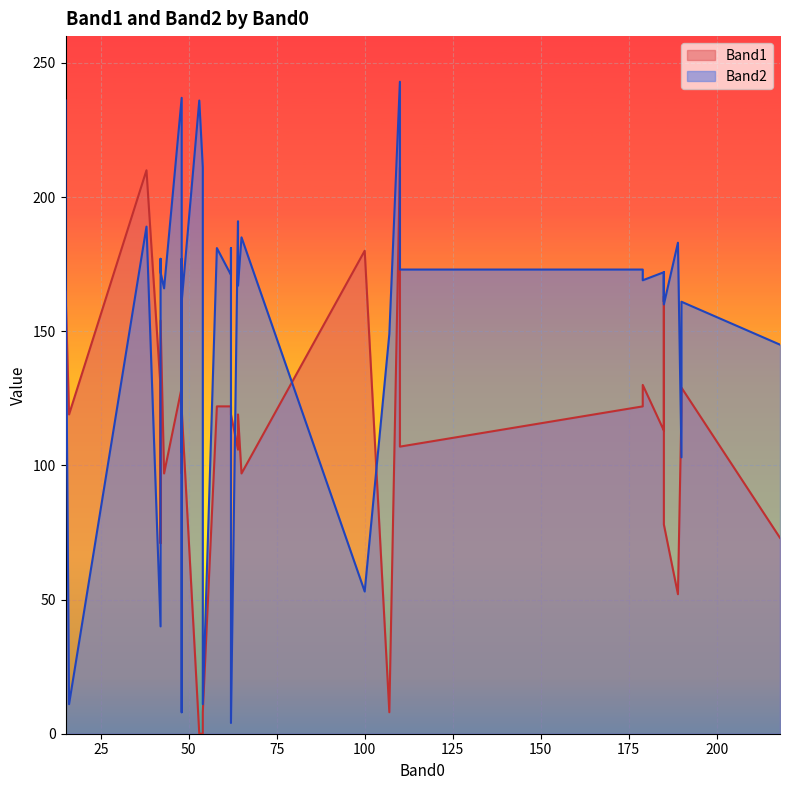

Rank the series by their average value, from lowest to highest.

Band1, Band2